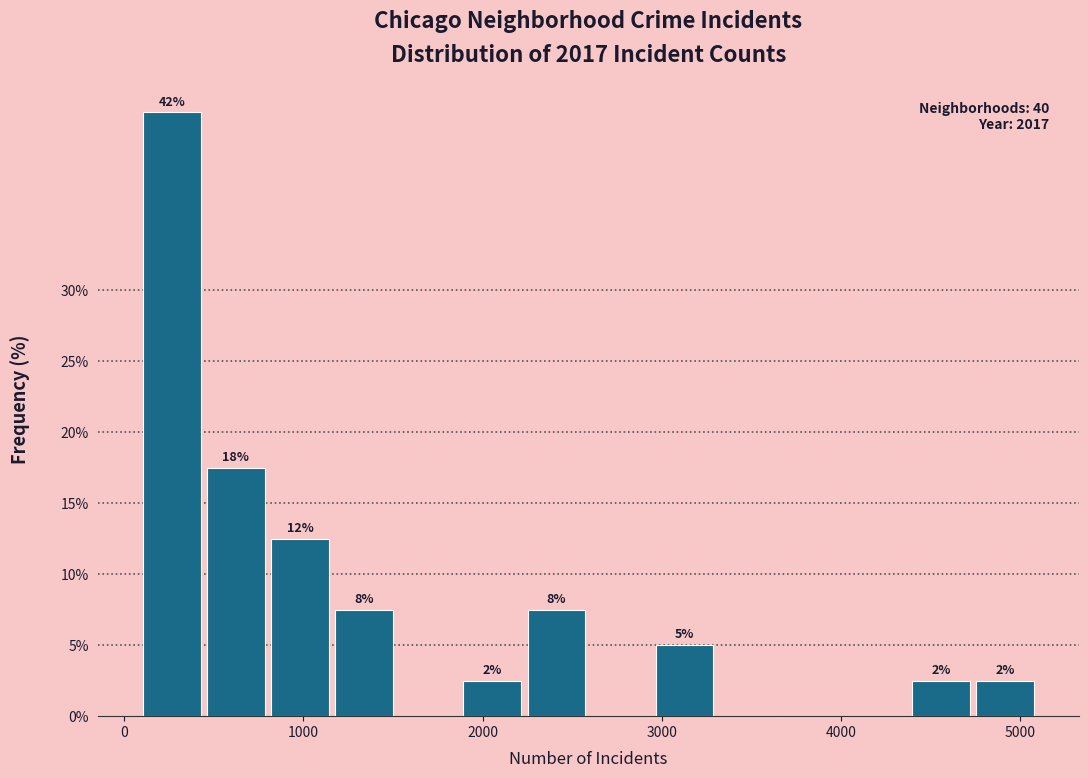

Around what value on the x-axis is the tallest bar? Give the approximate position of its centre, as read against the axis.

300